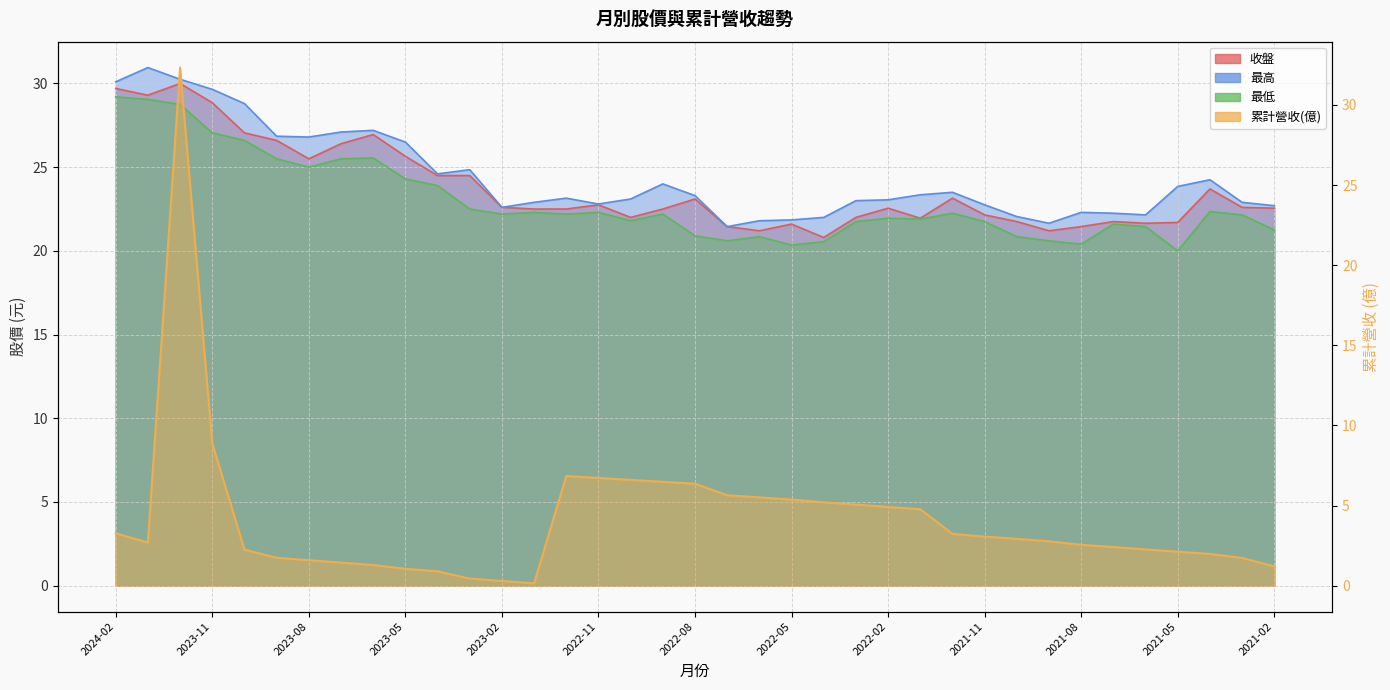

How many series are shown in this chart?

4